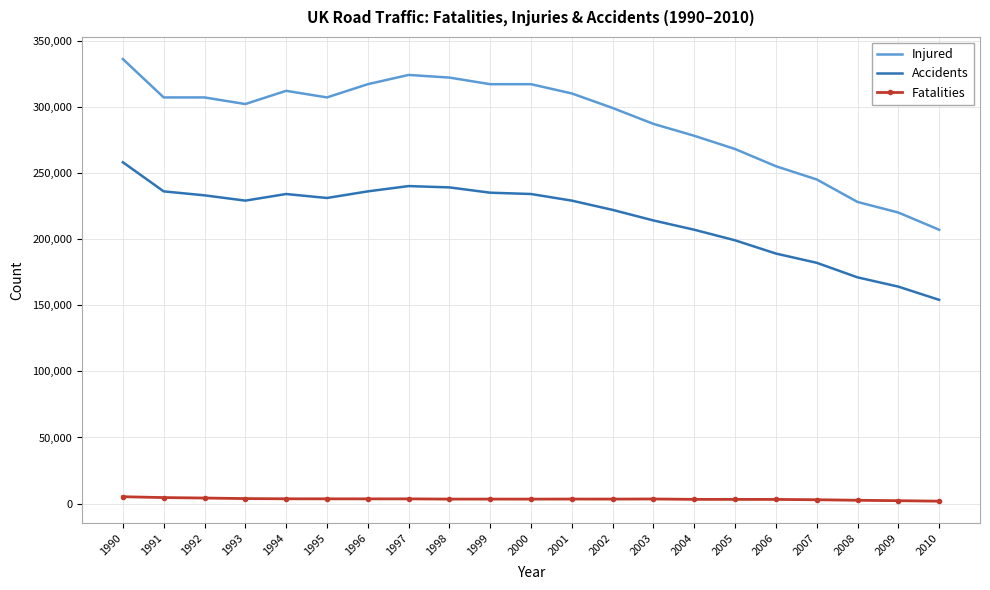

Which series changed the most between 2003 and 2008?

Injured